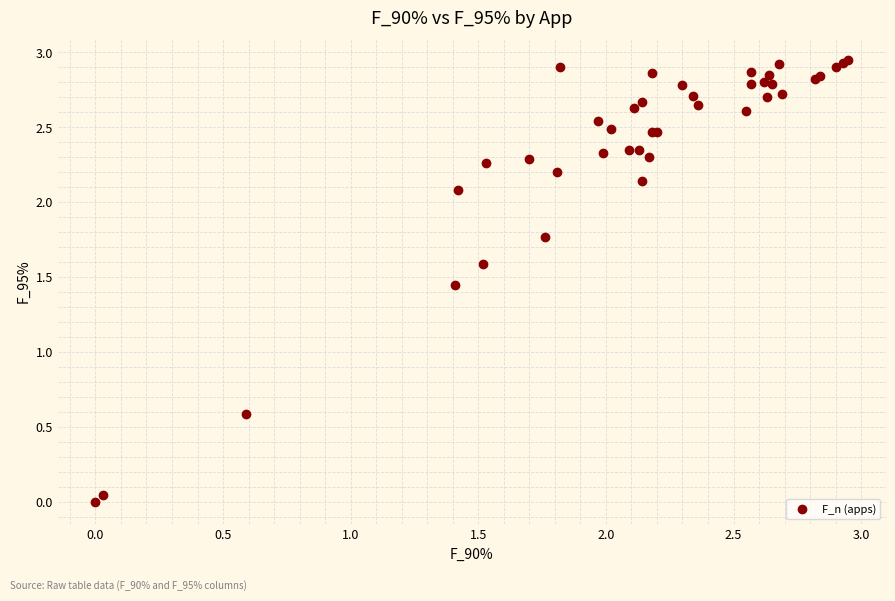

What Y value in the scatter plot is closest to 1?

0.6